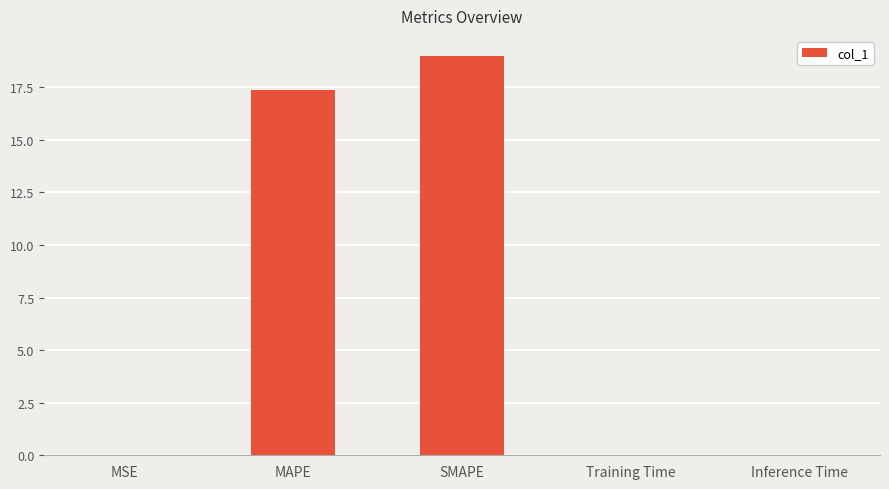

What is the greatest value displayed?

19.0